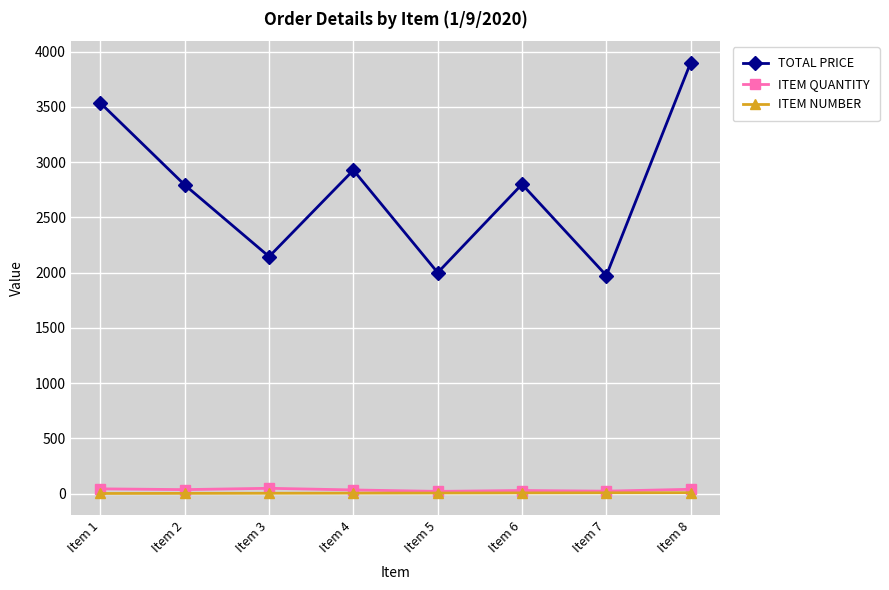

Is this an area chart (filled region under the line)?

No